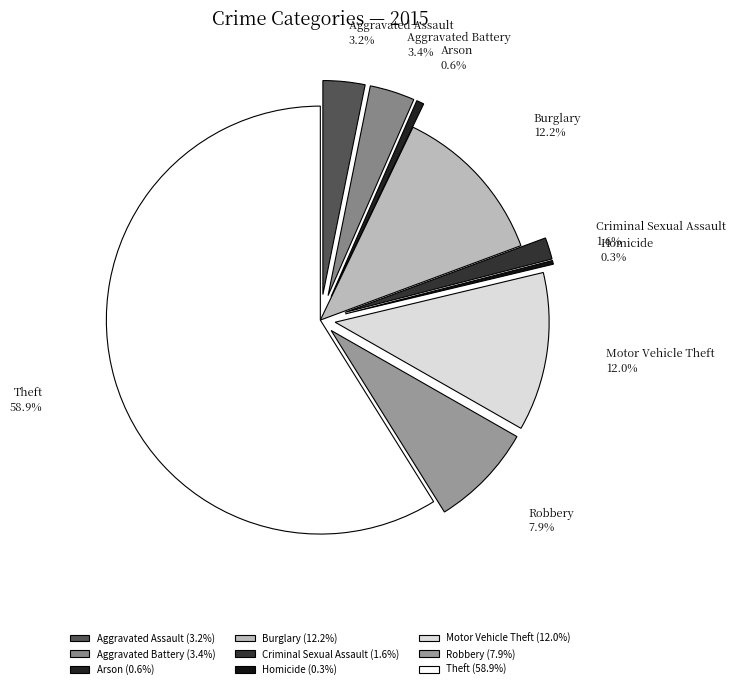

The Aggravated Battery slice represents 3% of the pie. True or false?

True